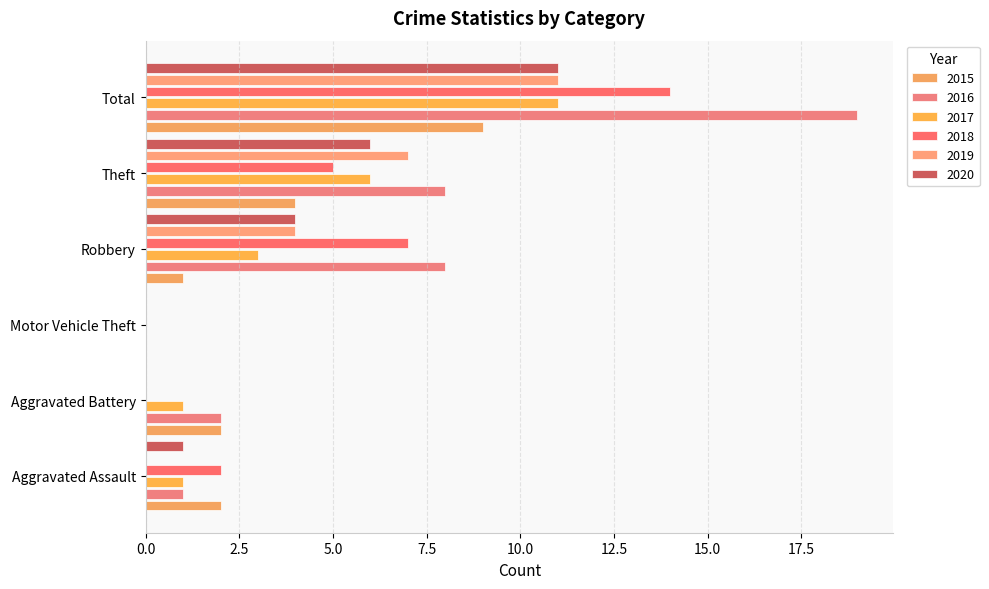

At which category is the sum across all series the highest?

Total